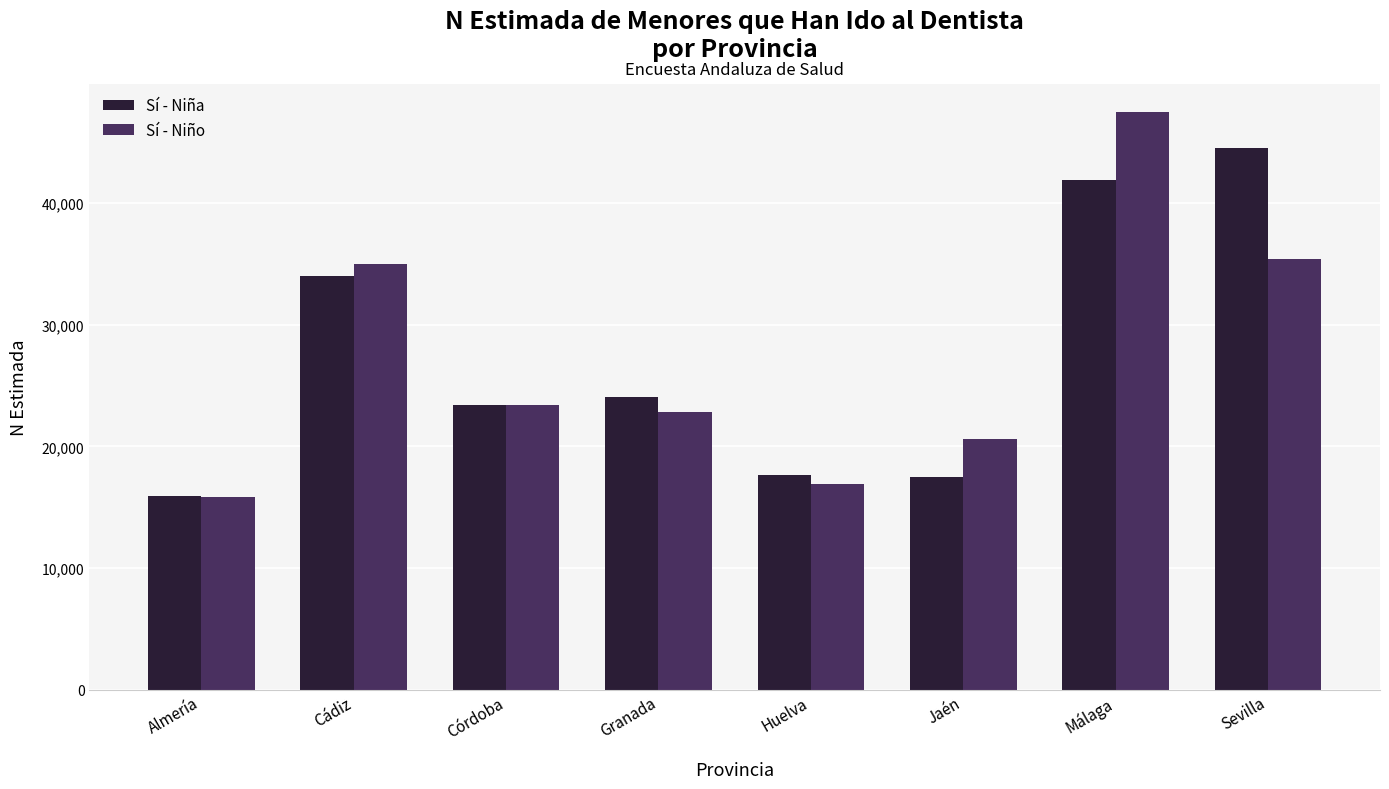

Is it true that Sí - Niña equals 17687 at Huelva?

True